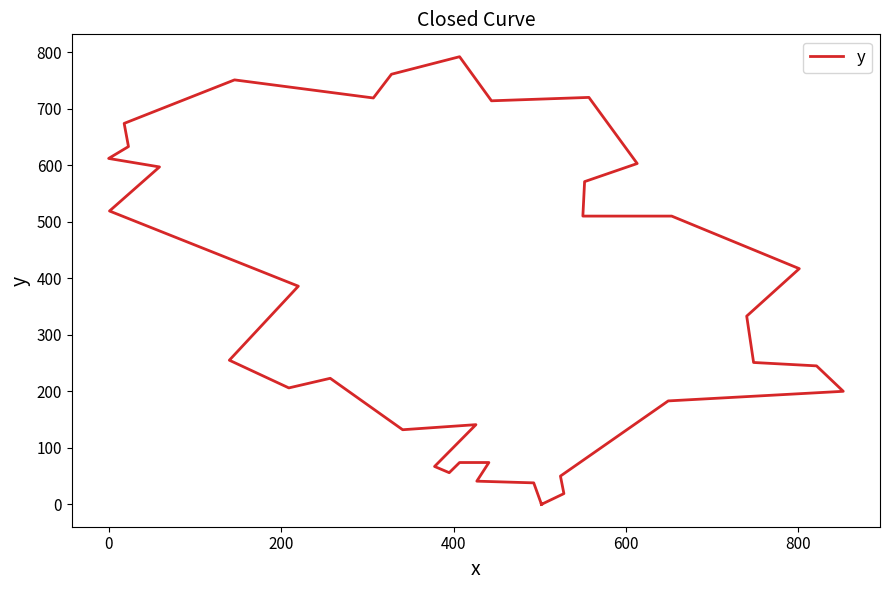

How many values are above zero?

35